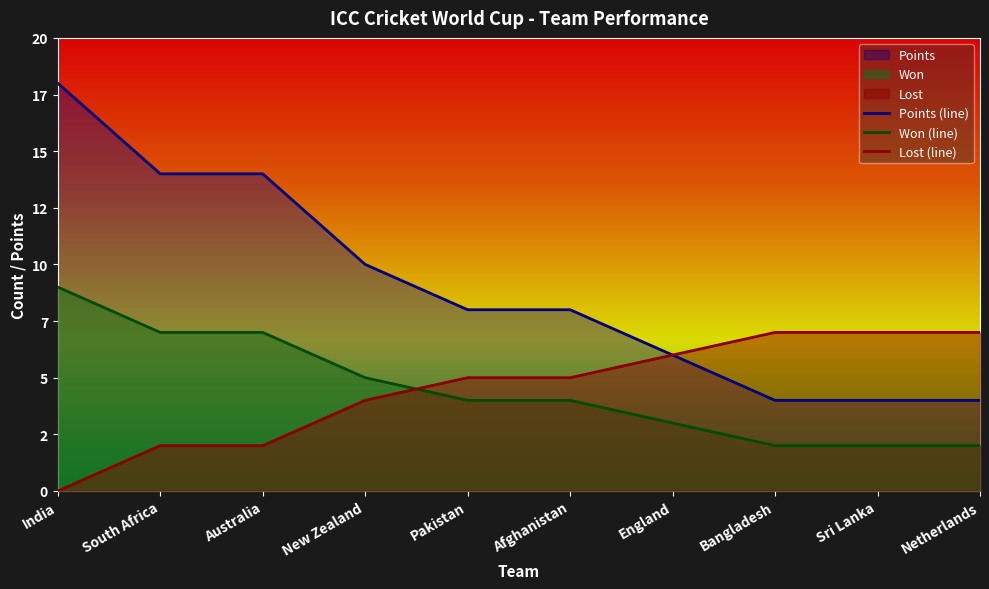

What is the label of the 3rd point from the left?

Australia